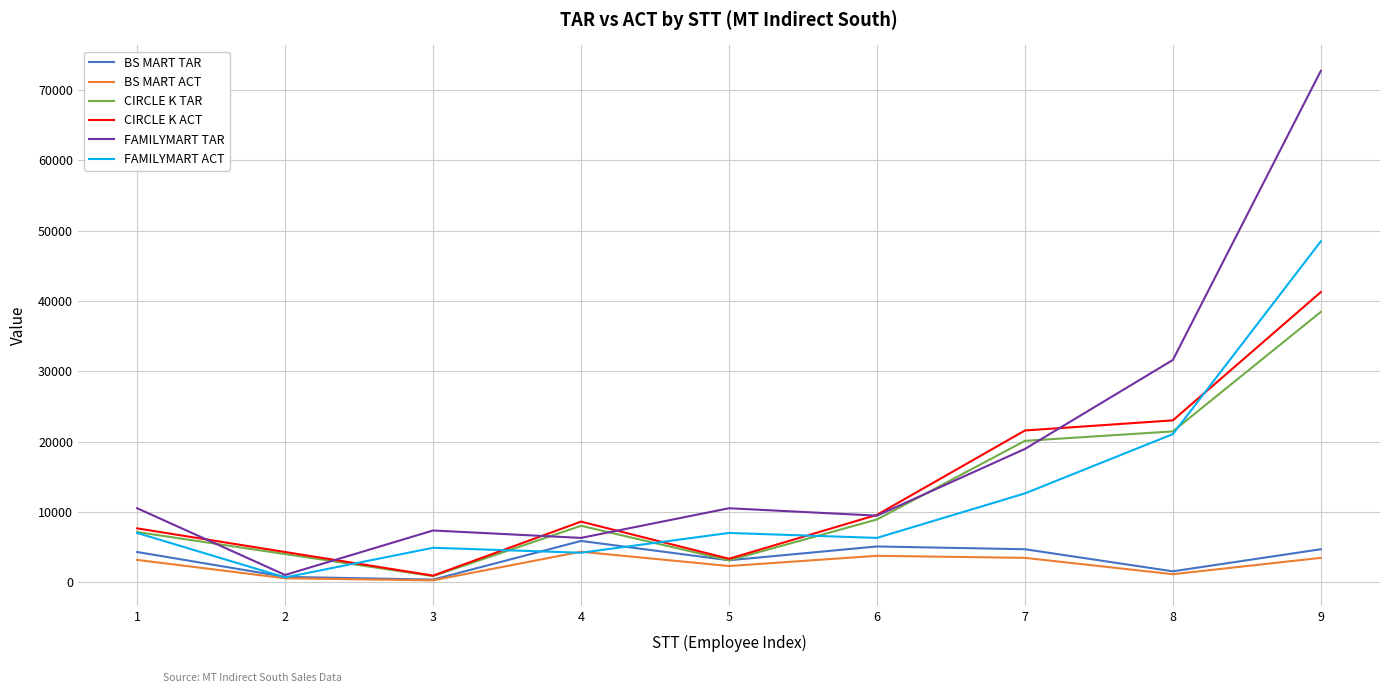

What is the highest value of the CIRCLE K ACT series?

41250.5